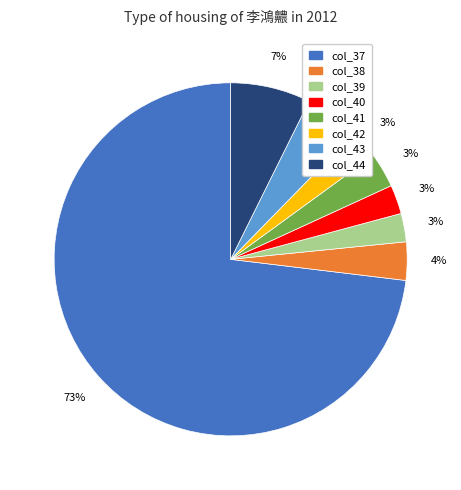

To the nearest percent, what is the average slice percentage?

12%